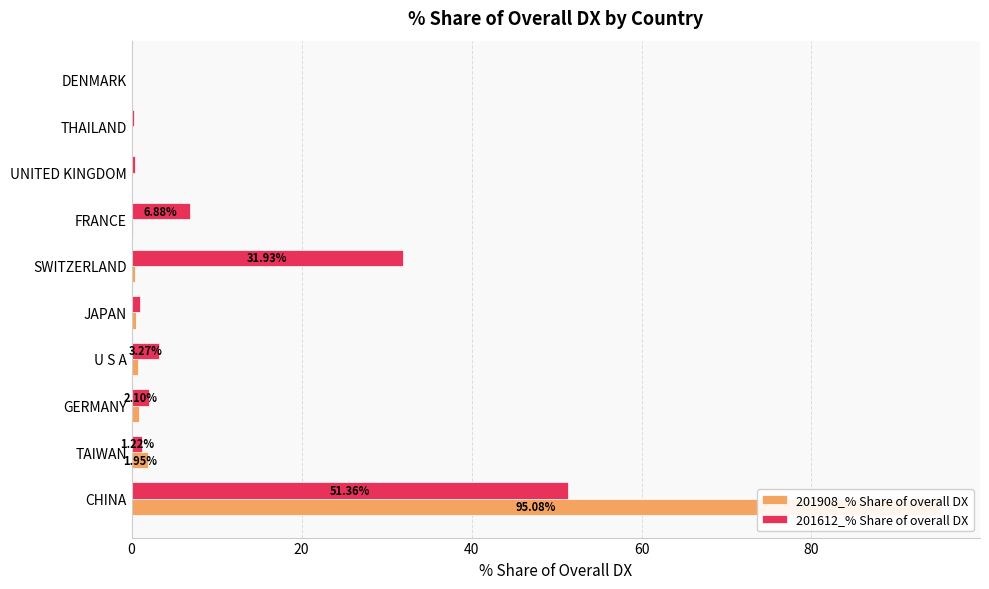

Rank the series by their maximum value, from lowest to highest.

201612_% Share of overall DX, 201908_% Share of overall DX